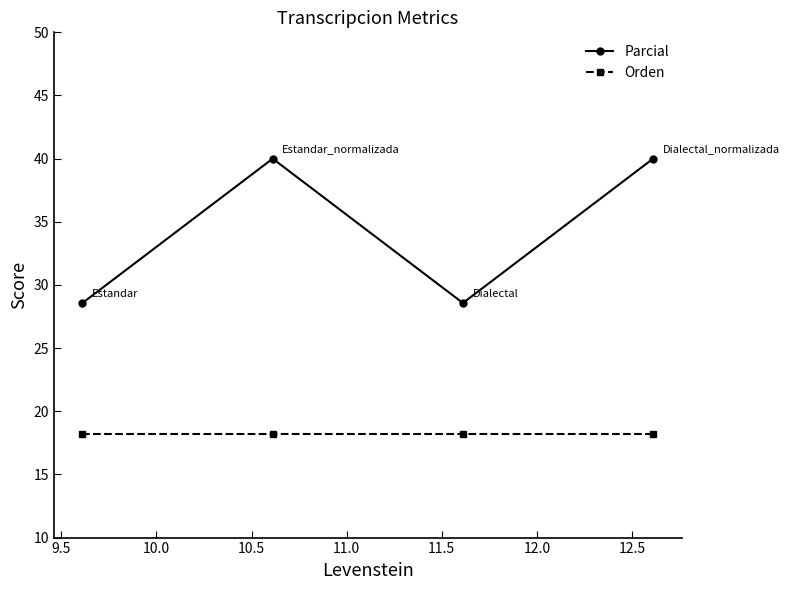

What is the value of the Orden point at the 4th from the left?

18.2